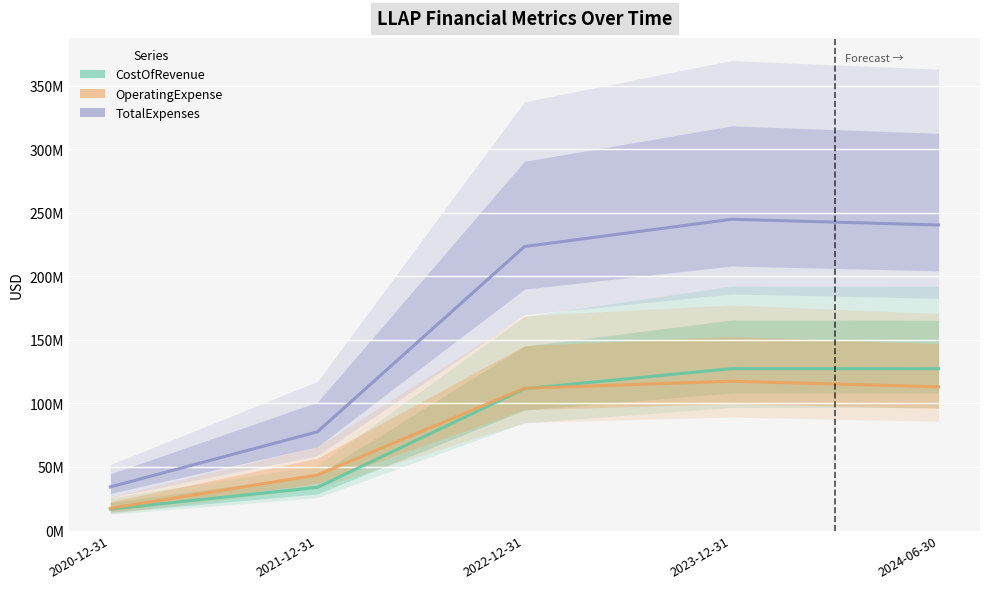

Reading left to right, extract all data points from this chart.

CostOfRevenue: 2020-12-31=16860000	2021-12-31=33912000	2022-12-31=111494000	2023-12-31=127355000	2024-06-30=127284000
OperatingExpense: 2020-12-31=17438000	2021-12-31=43703000	2022-12-31=111870000	2023-12-31=117458000	2024-06-30=113043000
TotalExpenses: 2020-12-31=34298000	2021-12-31=77615000	2022-12-31=223364000	2023-12-31=244813000	2024-06-30=240327000